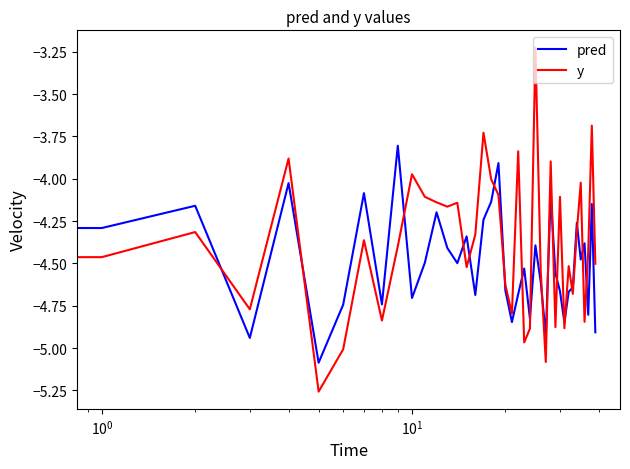

True or false: y and pred cross at least once.

True